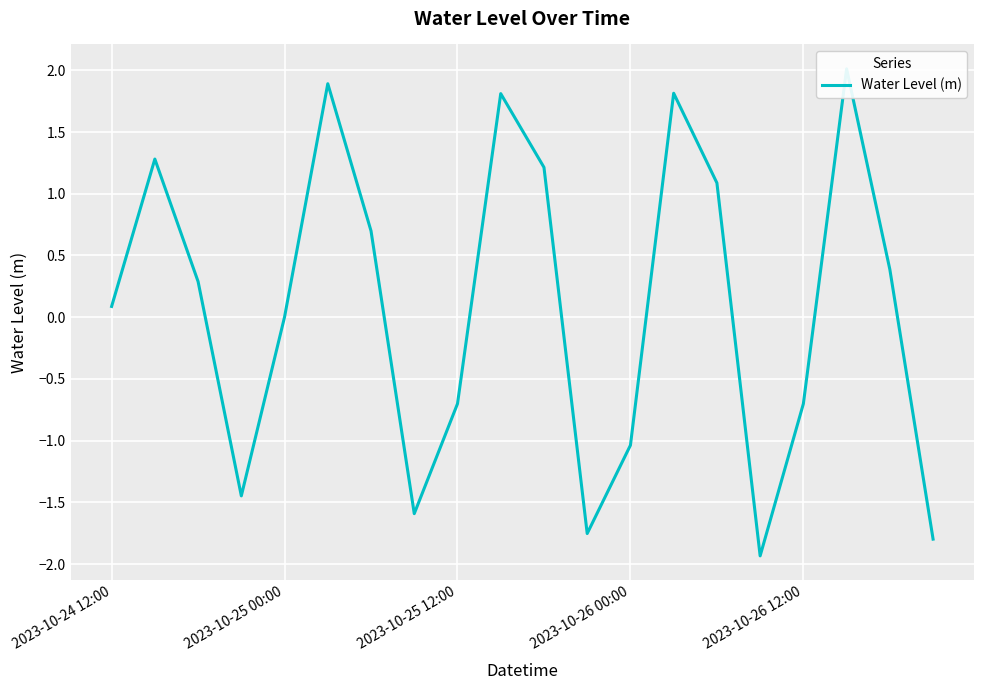

List the labels in order of value, largest first.

17, 5, 13, 9, 2023-10-25 00:00, 10, 14, 6, 18, 2023-10-25 12:00, 2023-10-24 12:00, 2023-10-26 12:00, 8, 16, 12, 2023-10-26 00:00, 7, 11, 19, 15